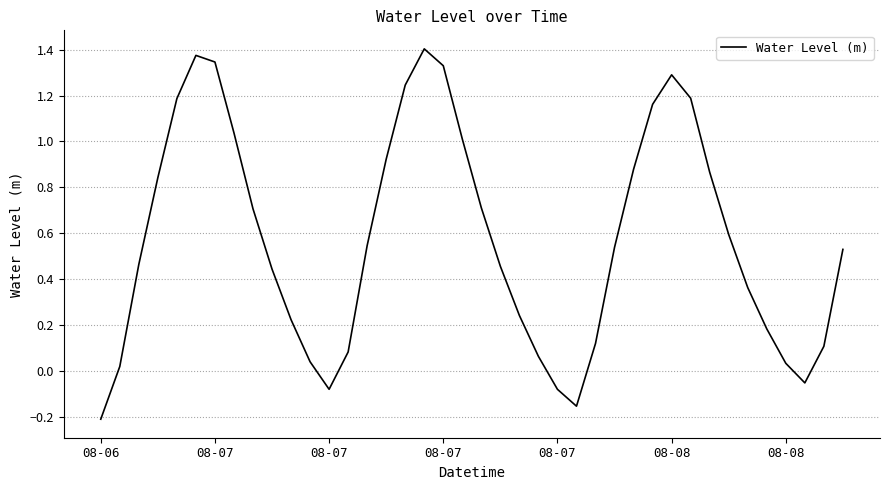

At which label is the value closest to 0?

08-07